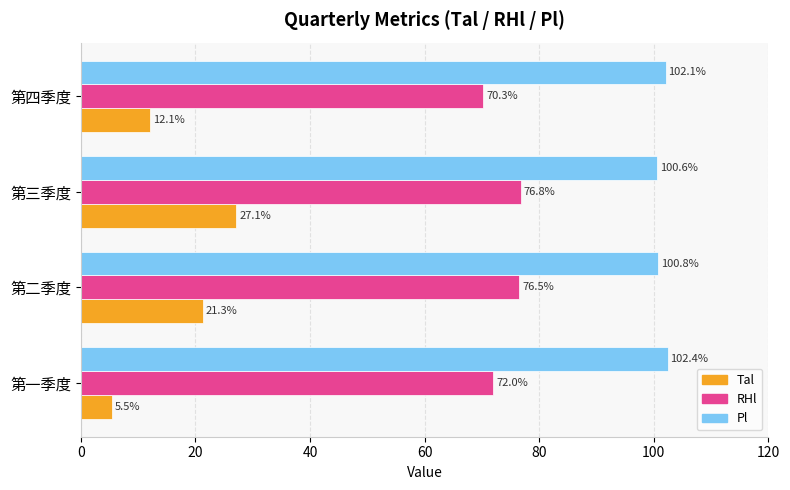

Between 第一季度 and 第二季度, which series saw the biggest shift?

Tal